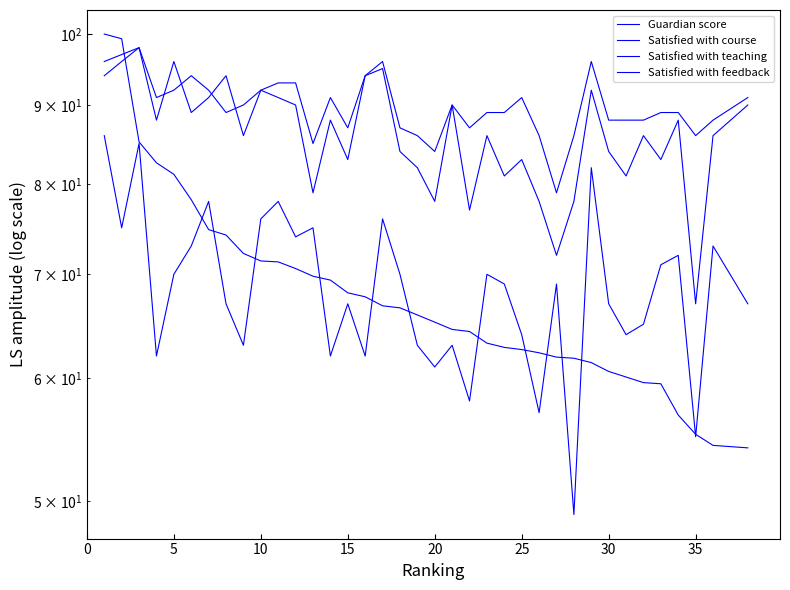

List the series in order of their peak value, lowest first.

Satisfied with feedback, Satisfied with course, Satisfied with teaching, Guardian score